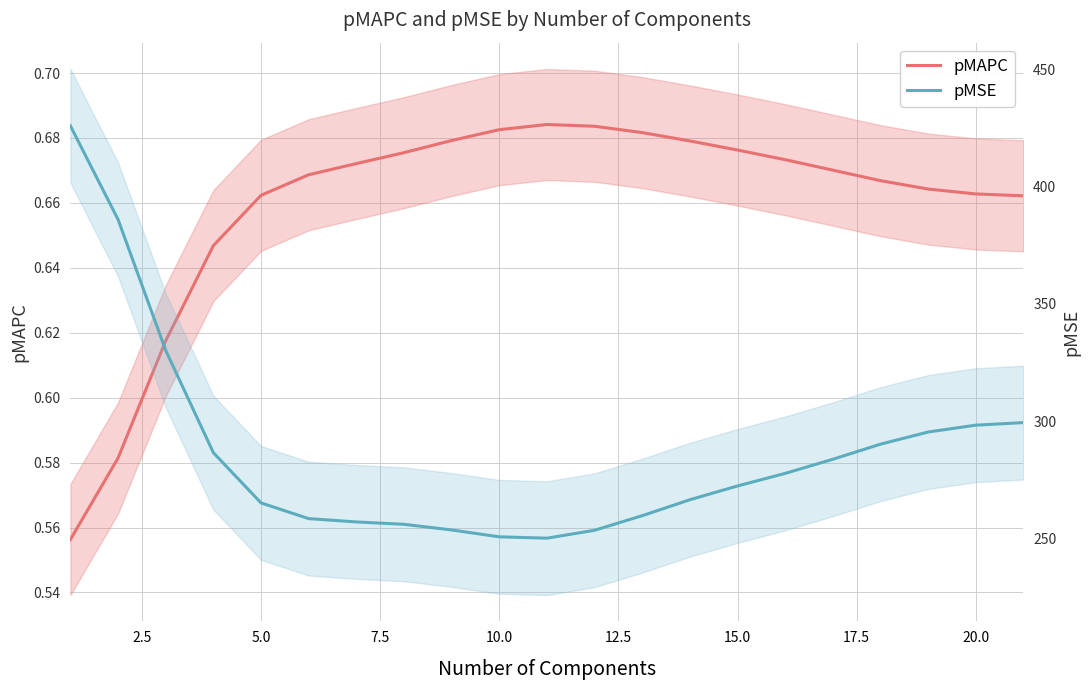

What is the value of the pMSE point at the 6th from the left?

258.6